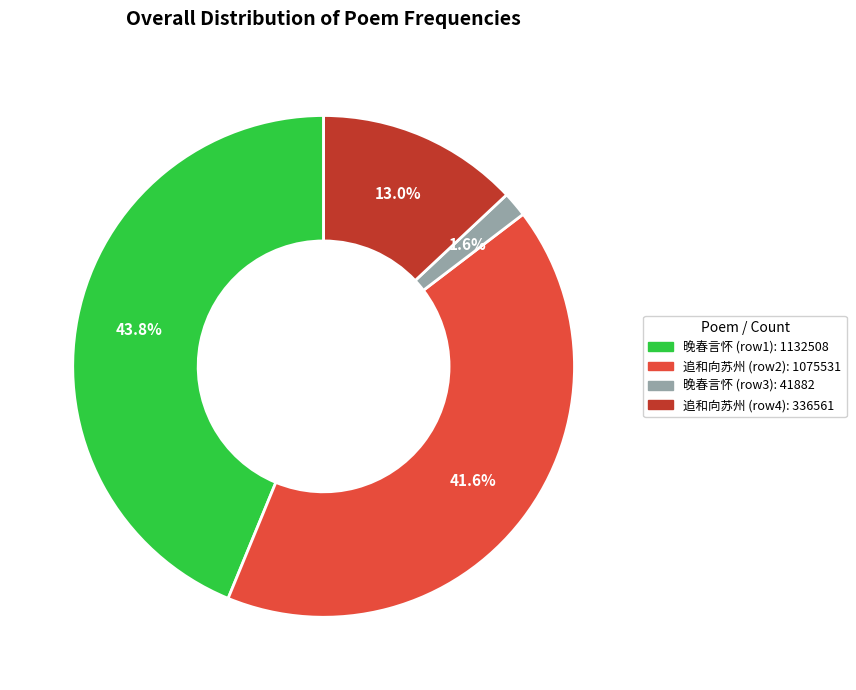

What is the total percentage of 追和向苏州 (row2): 1075531 and 追和向苏州 (row4): 336561?

54.6%